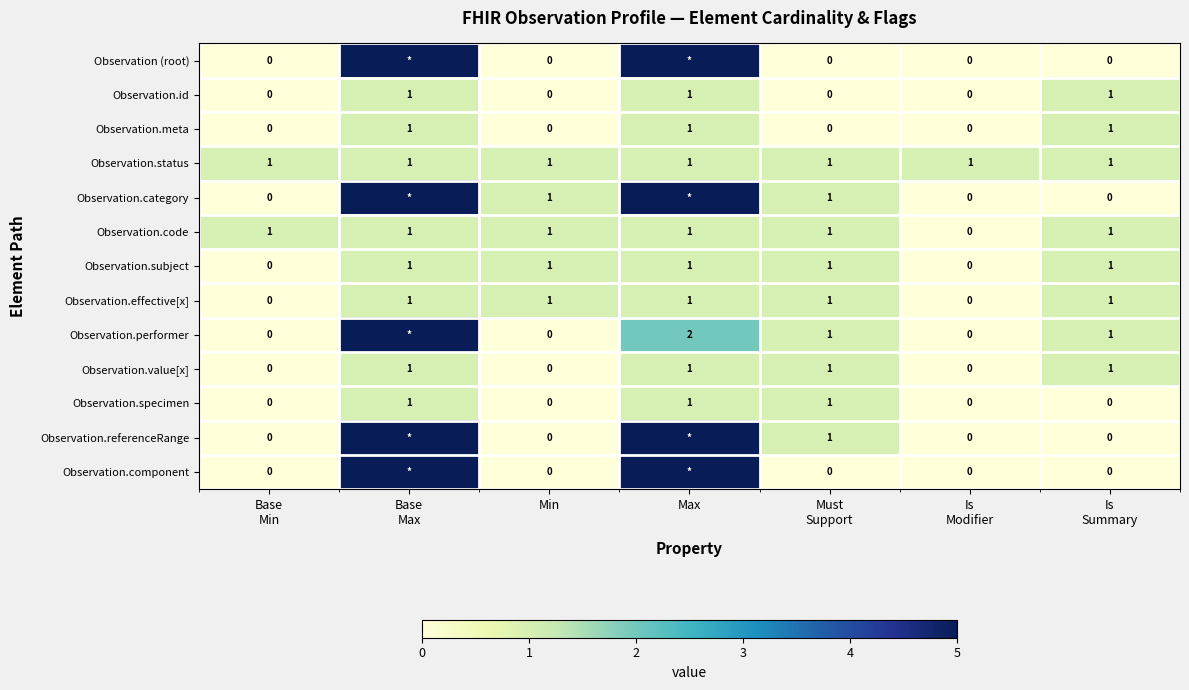

At which category is the sum across all series the highest?

Base
Max